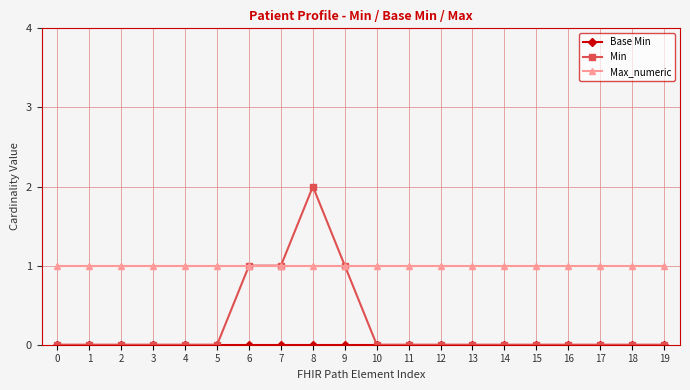

What is the difference between the maximum and minimum values in the Min series?

2